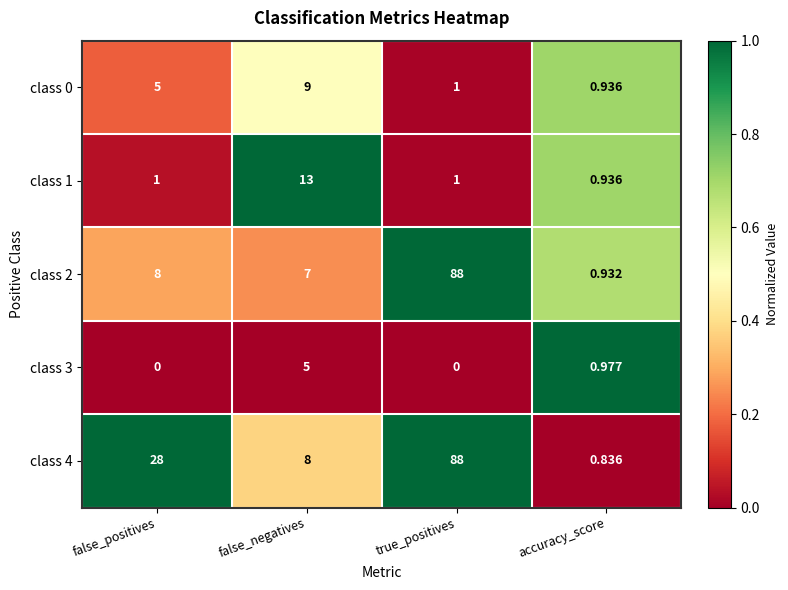

At which category is the sum across all series the highest?

true_positives